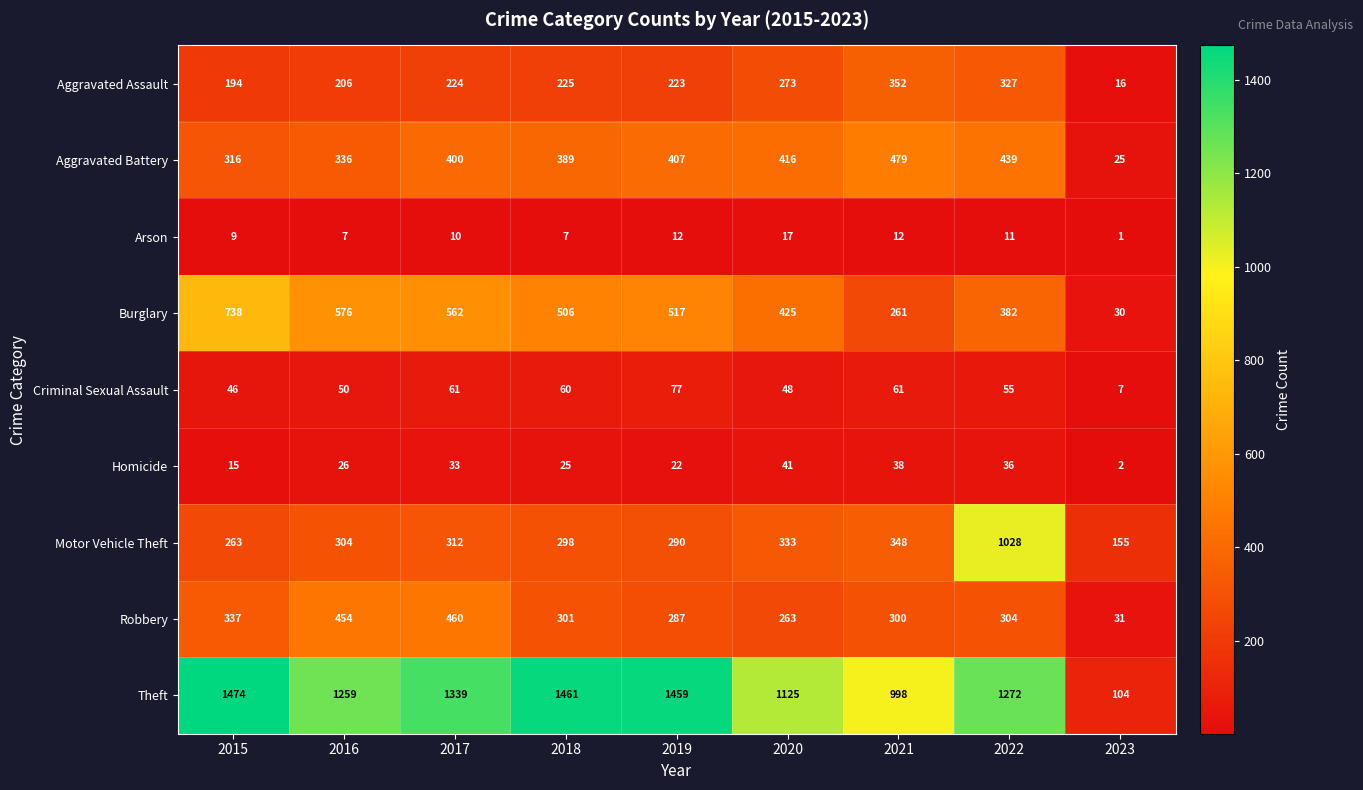

At which category does the chart reach its peak across all series?

2015